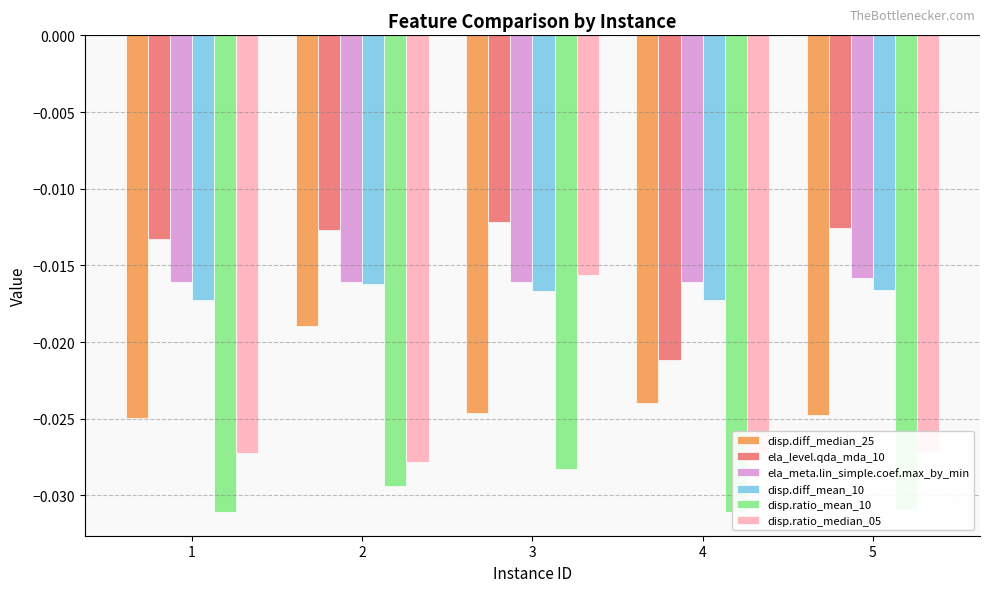

Are the bars horizontal?

No